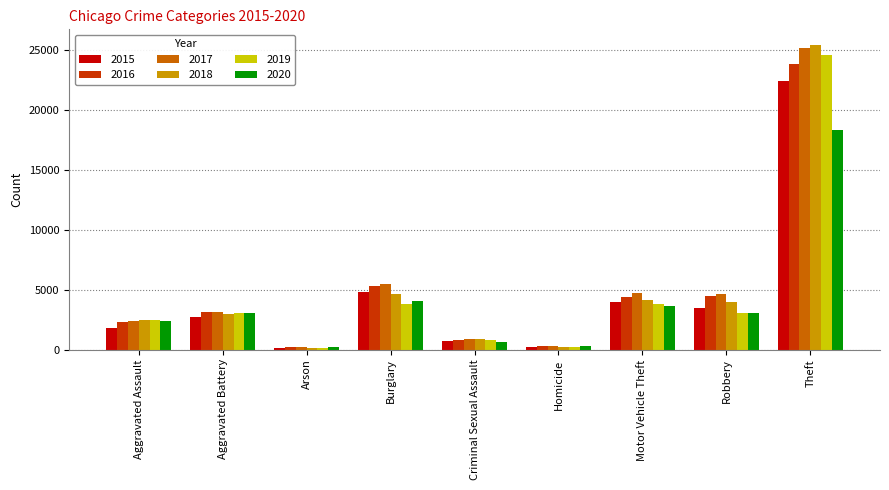

What is the highest value of the 2020 series?

18284